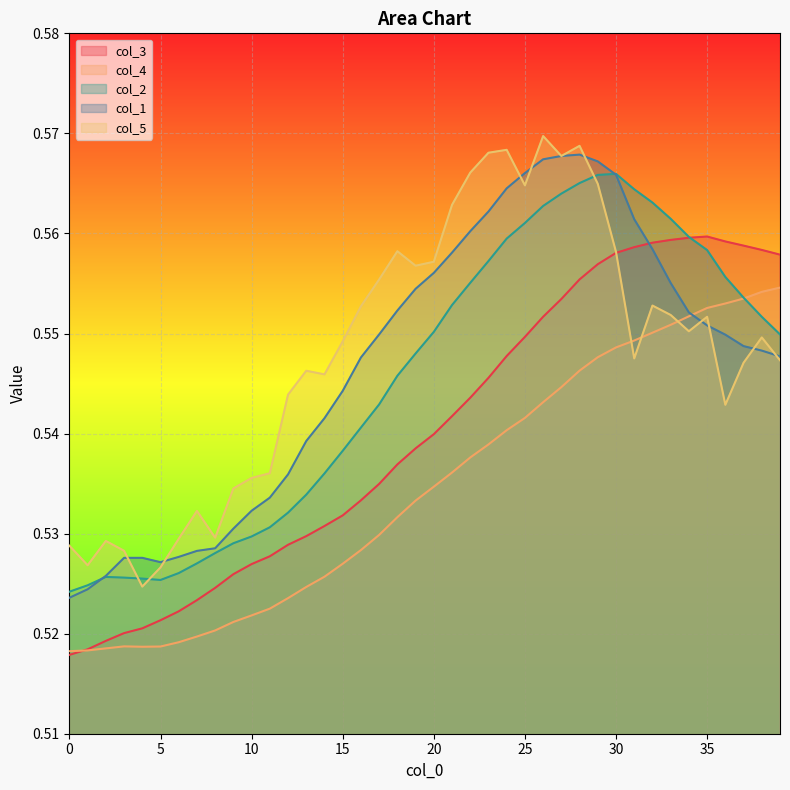

The value of col_4 at 35 is 0.7. True or false?

False